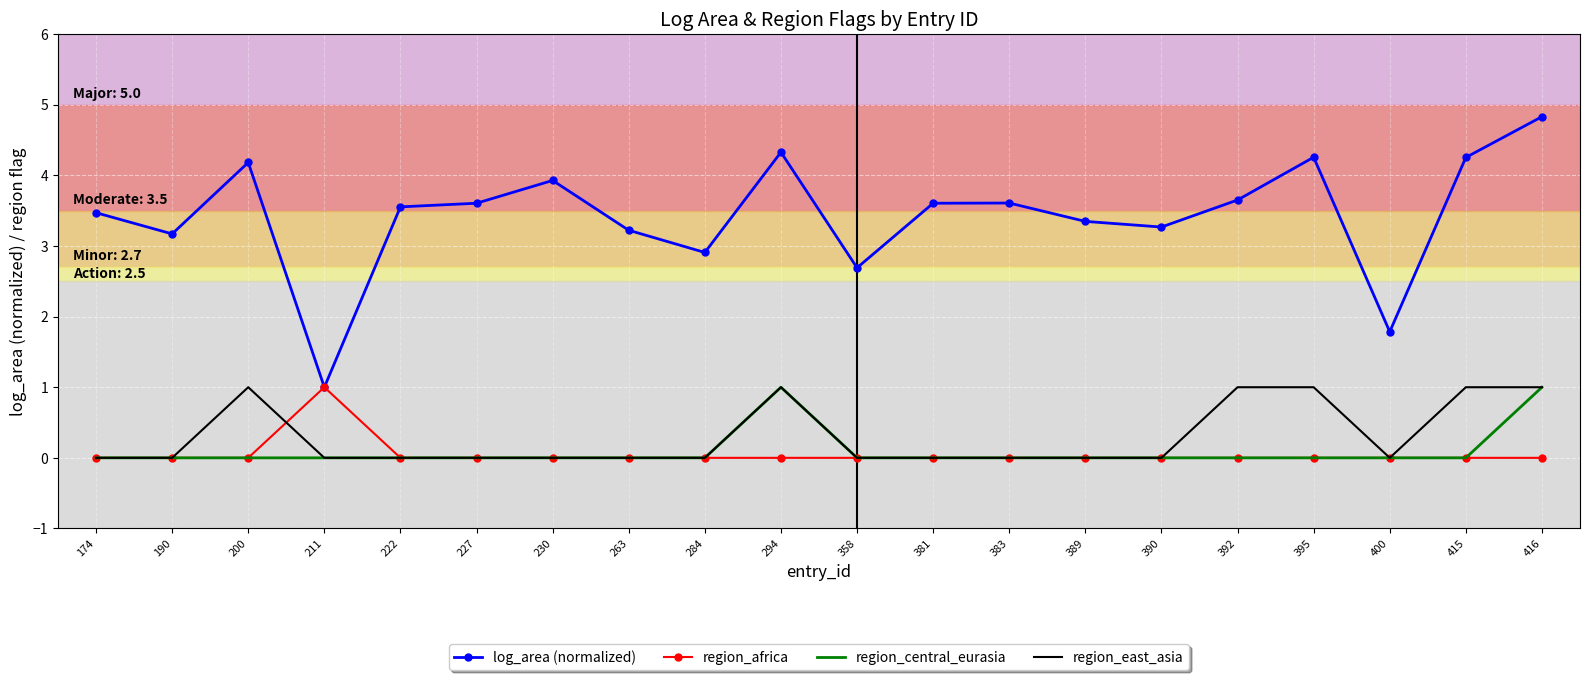

The region_africa series shows 0.0 at 415. True or false?

True